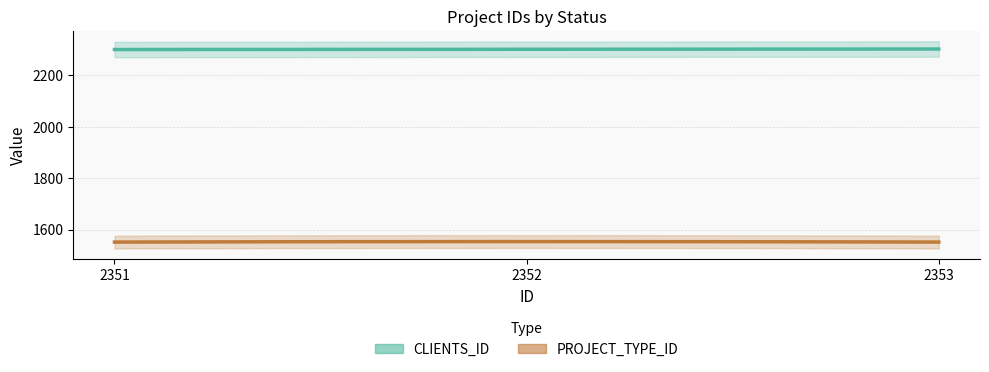

What is the value of the PROJECT_TYPE_ID point at the 3rd from the left?

1551